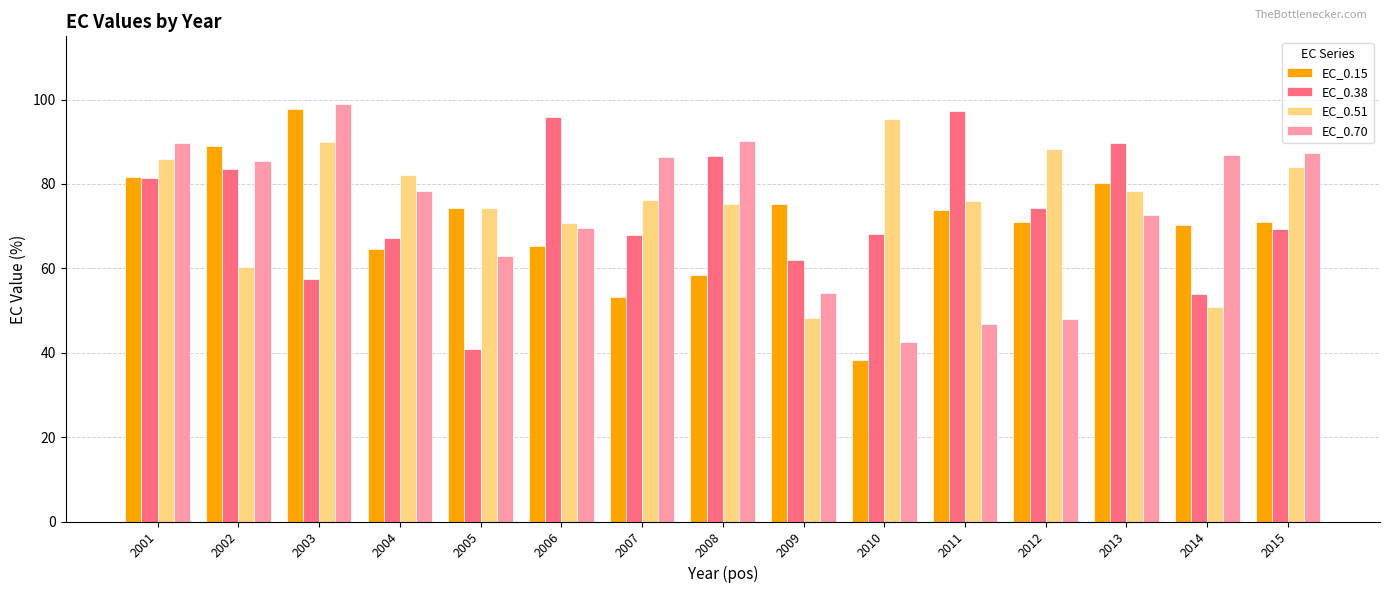

Is it true that EC_0.51 equals 70.7 at 2006?

True